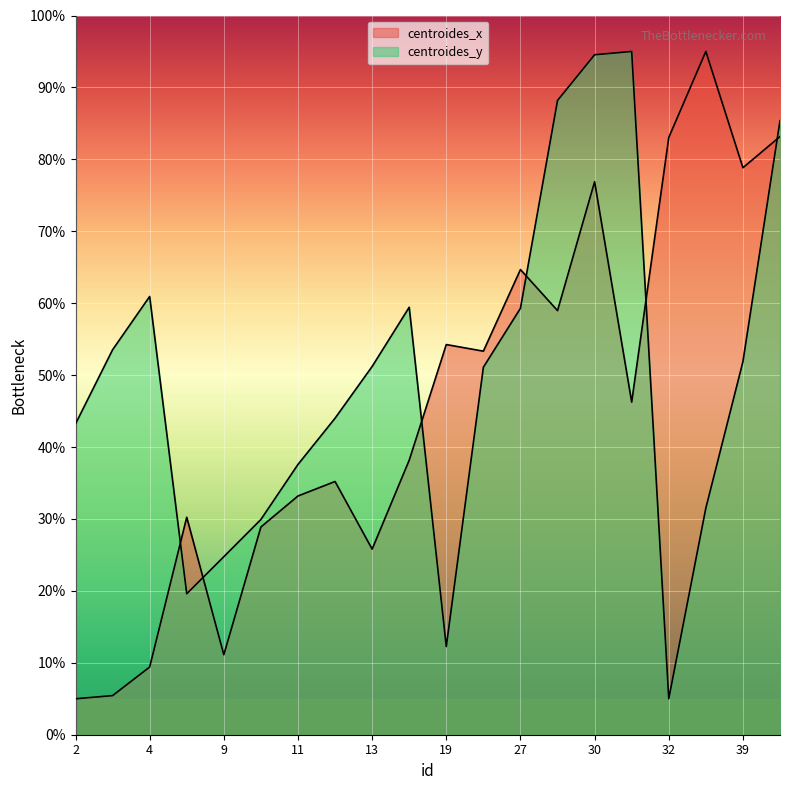

How many lines are shown in the chart?

2